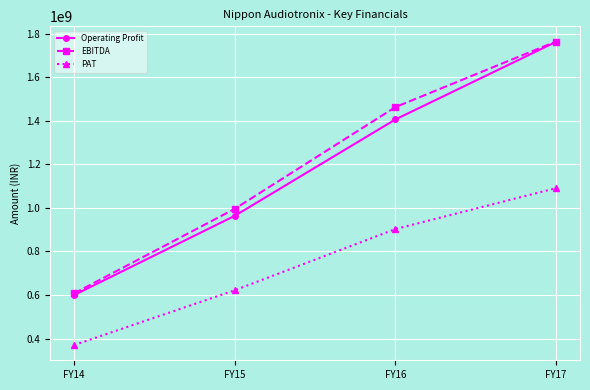

Which series changed the most between FY16 and FY17?

Operating Profit